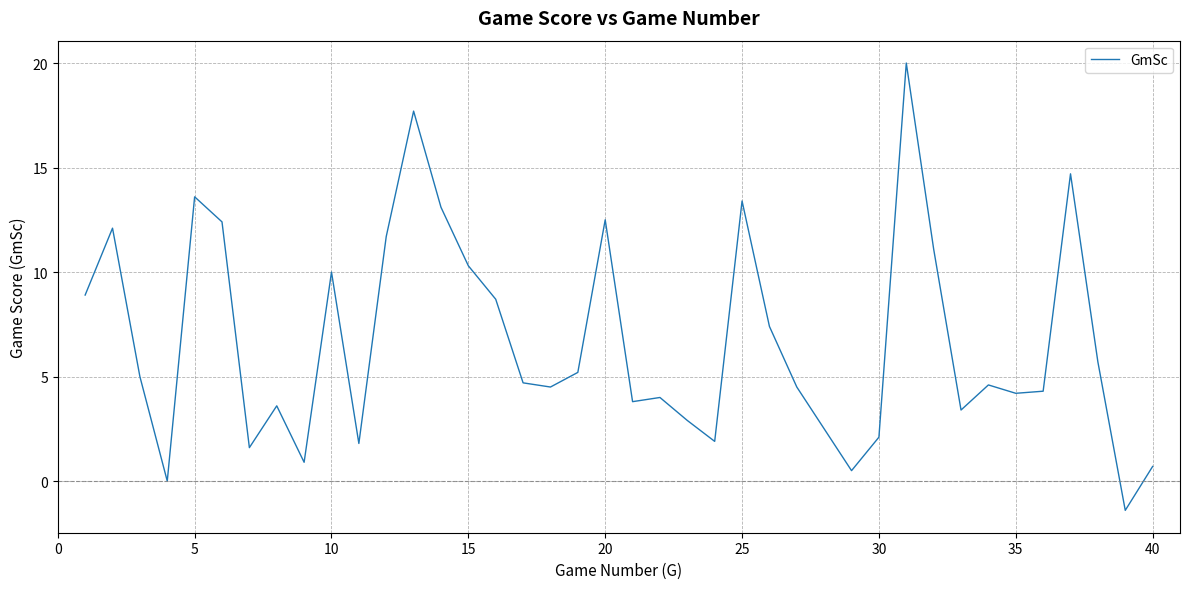

What is the smallest value displayed?

-1.4